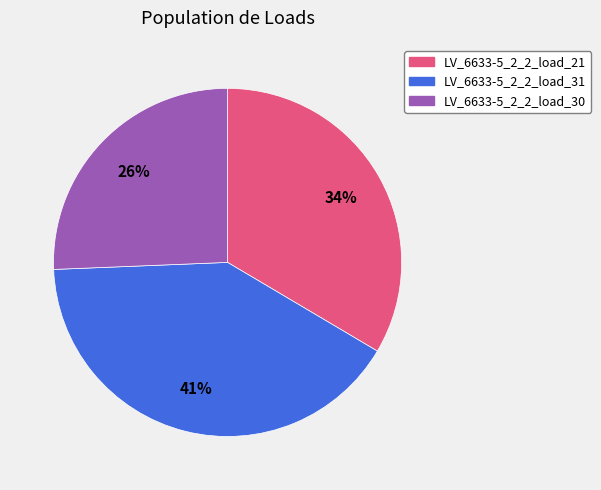

Which slice is the largest?

LV_6633-5_2_2_load_31